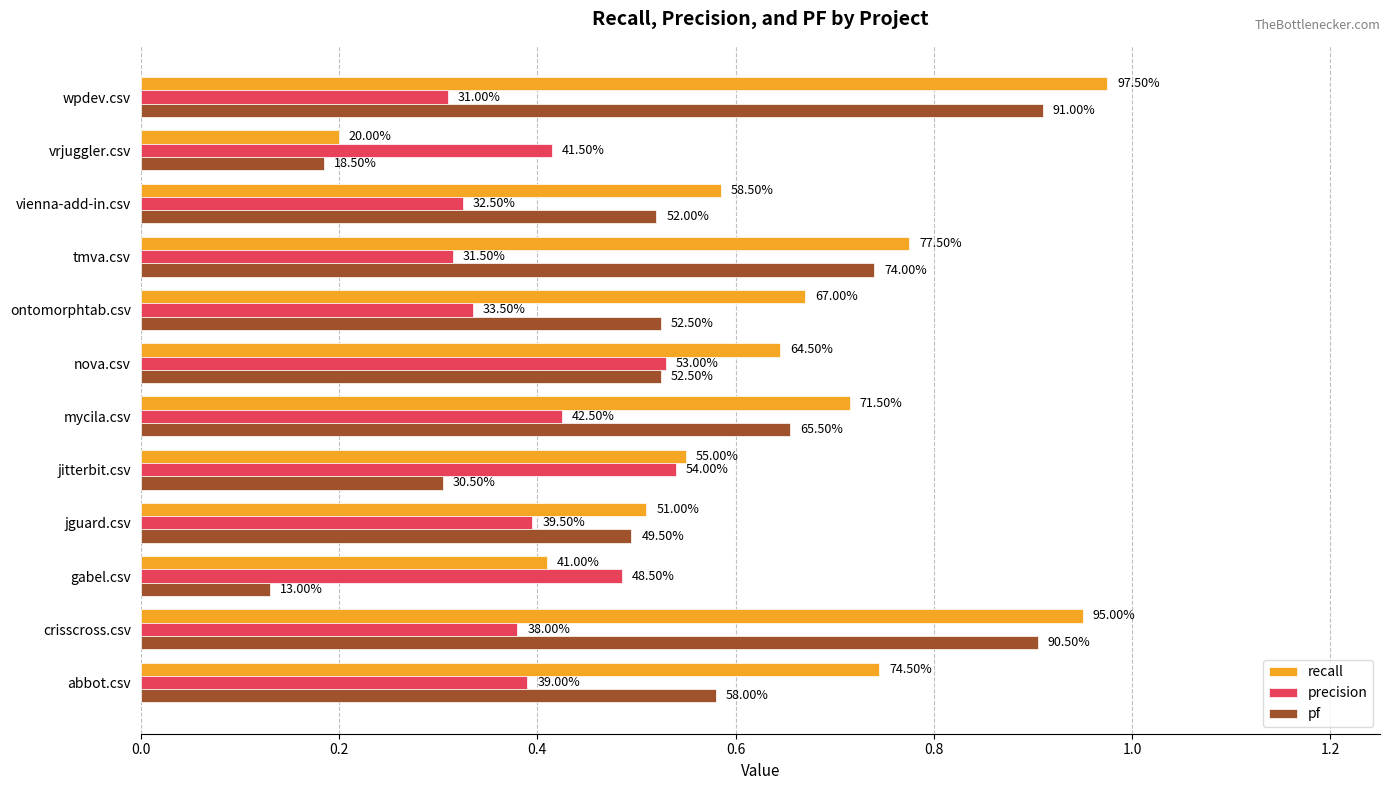

Rank the series by their average value, from lowest to highest.

precision, pf, recall